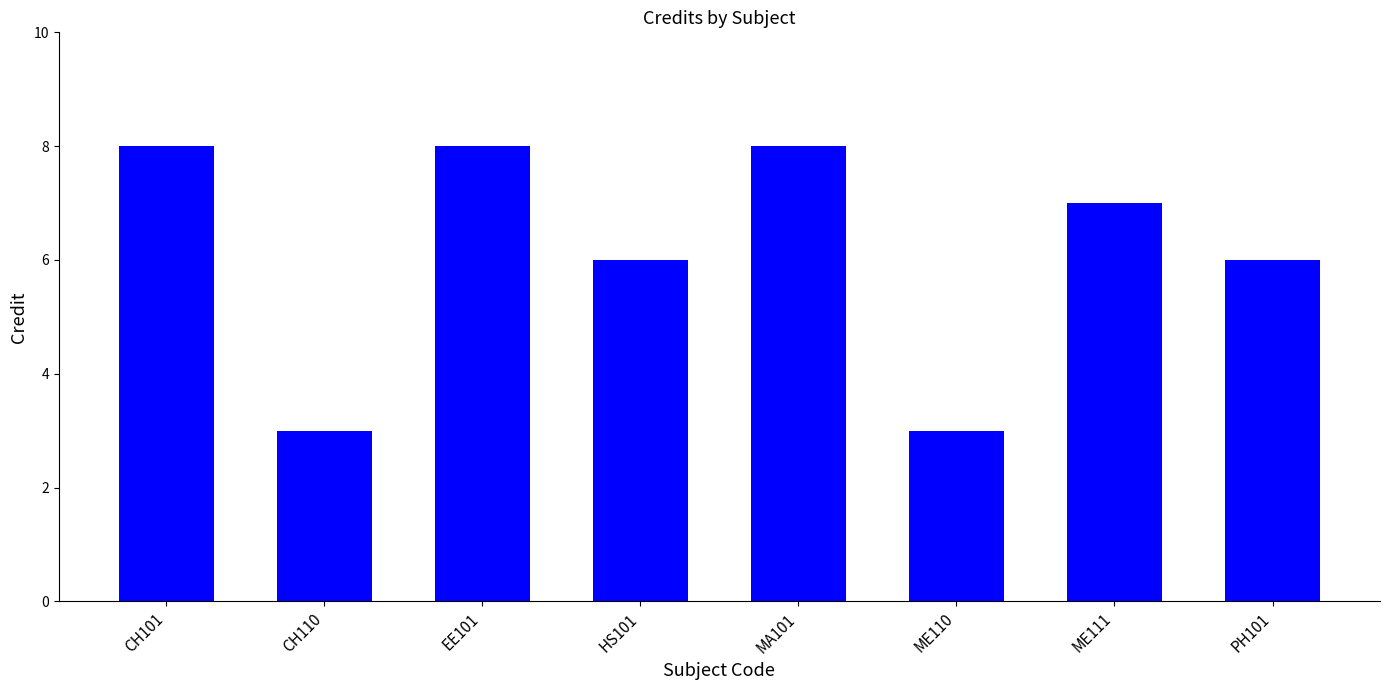

Is it true that the value at EE101 is 8?

True